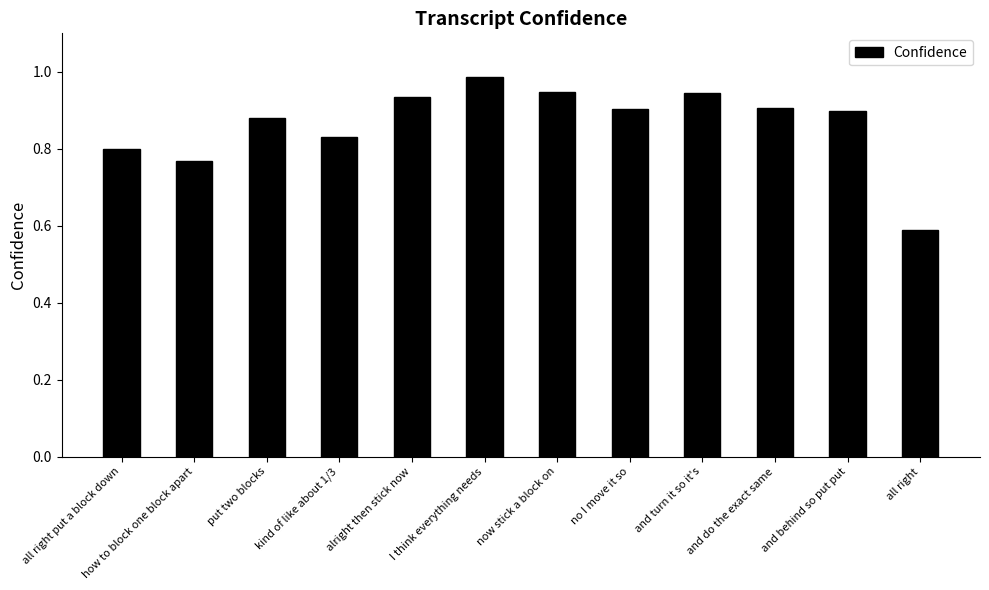

What is the sum of the values at now stick a block on and all right?

1.5